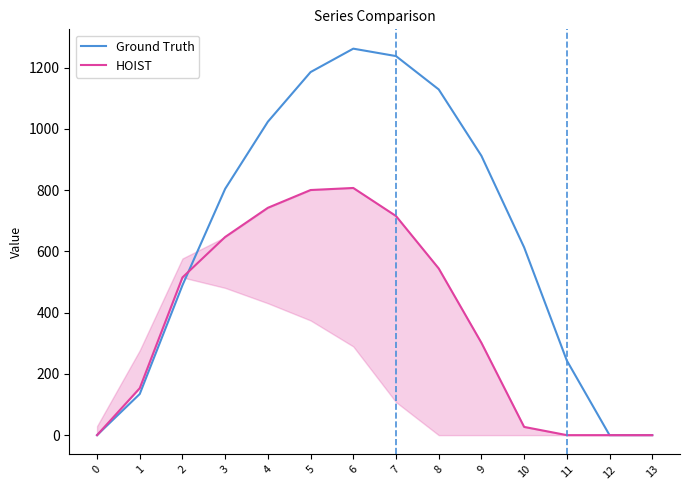

Which series ends up on top after the final intersection of Ground Truth and HOIST?

Ground Truth